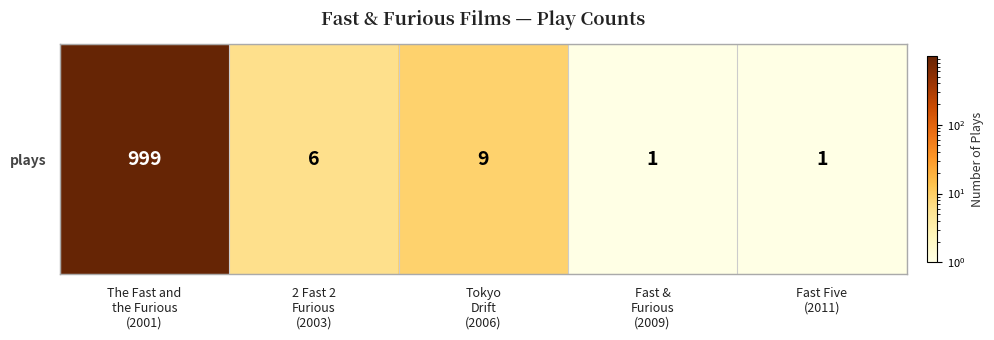

What is the difference between the maximum and second lowest values?

998